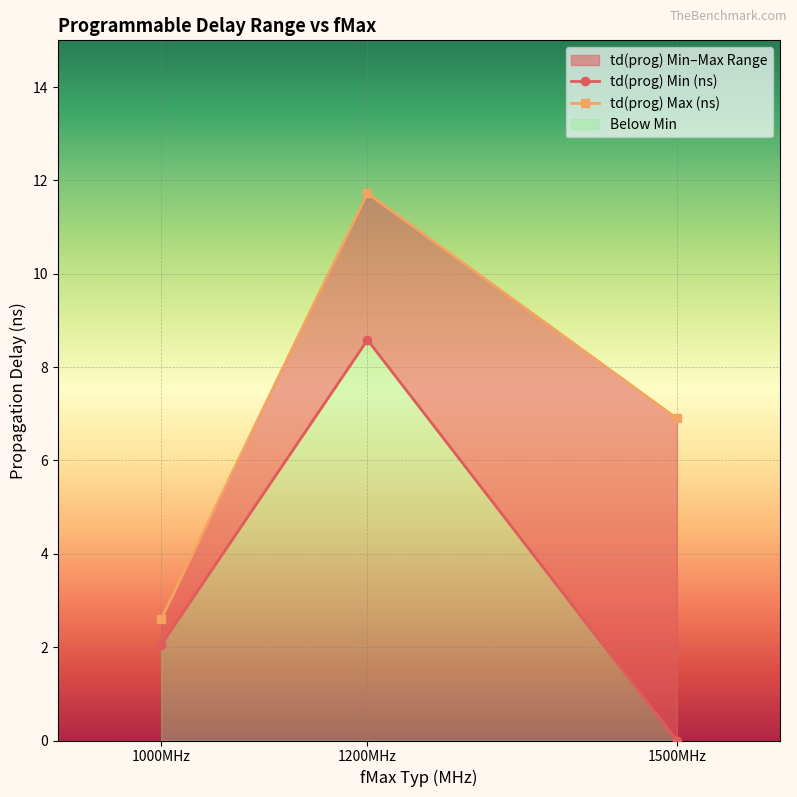

Which category has the lowest value in the td(prog) Max (ns) series?

1000MHz